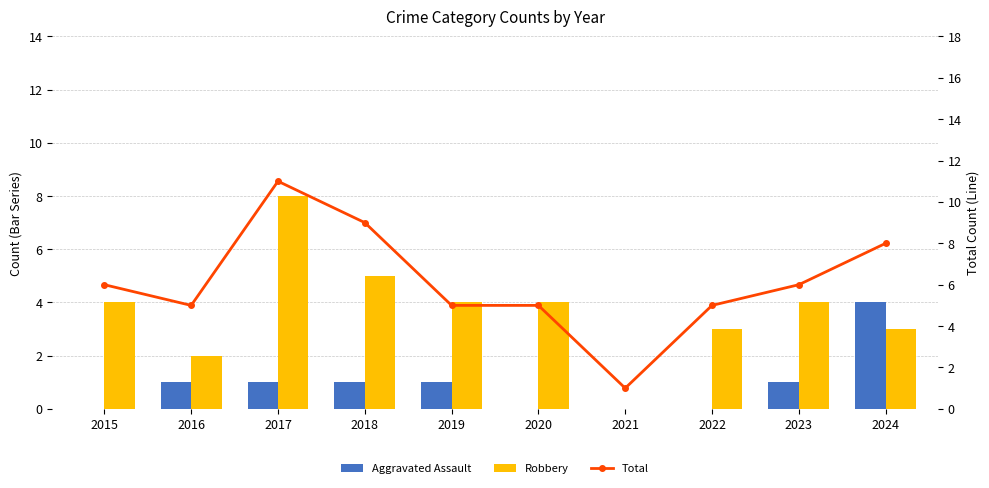

How many Total values are between 5 and 8?

7